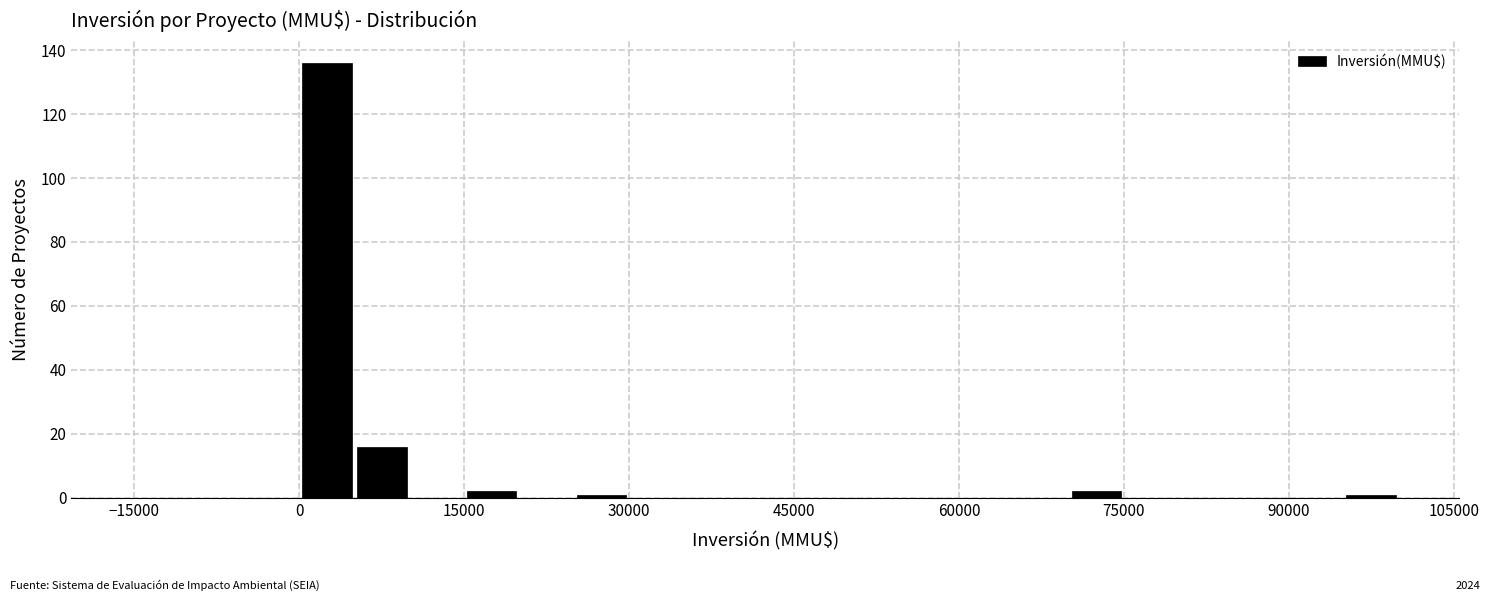

Read against the x-axis, roughly where is the centre of the tallest bar?

2000